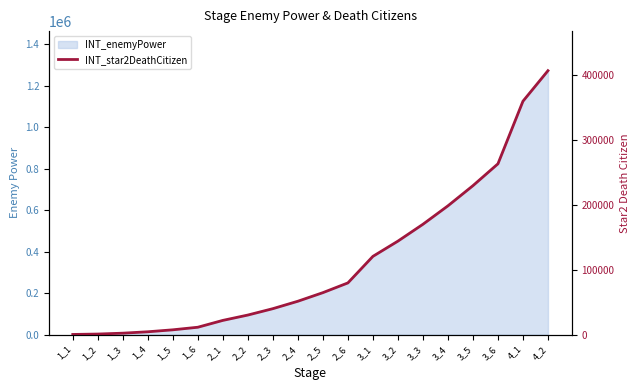

What is the difference between the maximum and minimum values?

407130